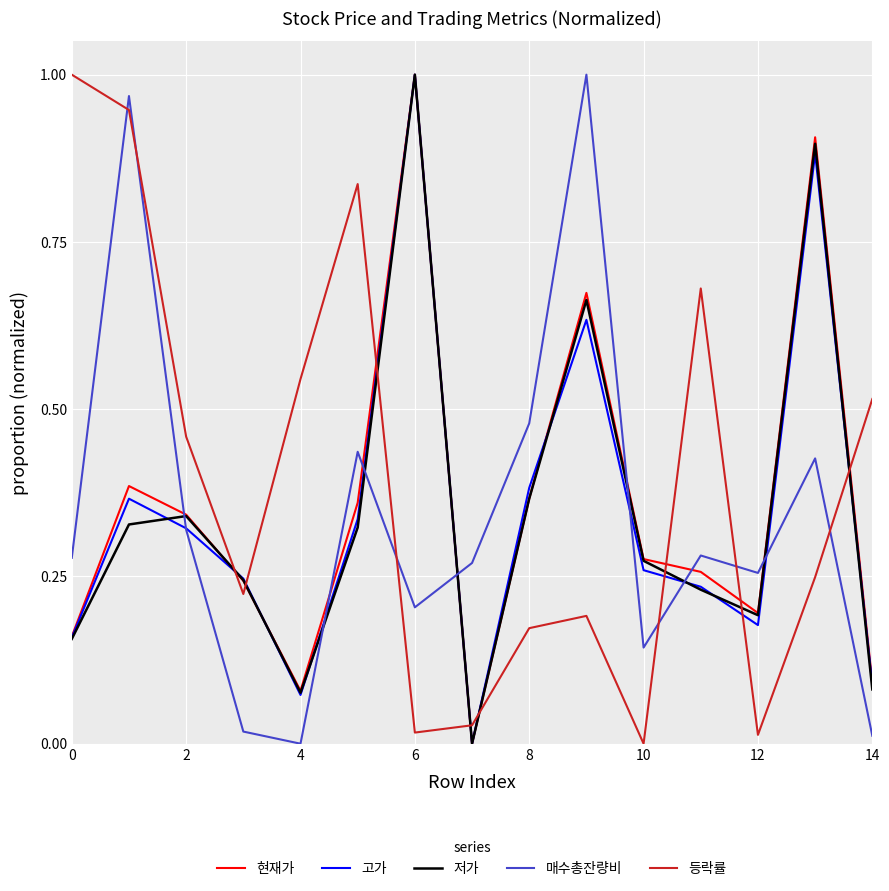

How many times do 현재가 and 매수총잔량비 cross each other?

7